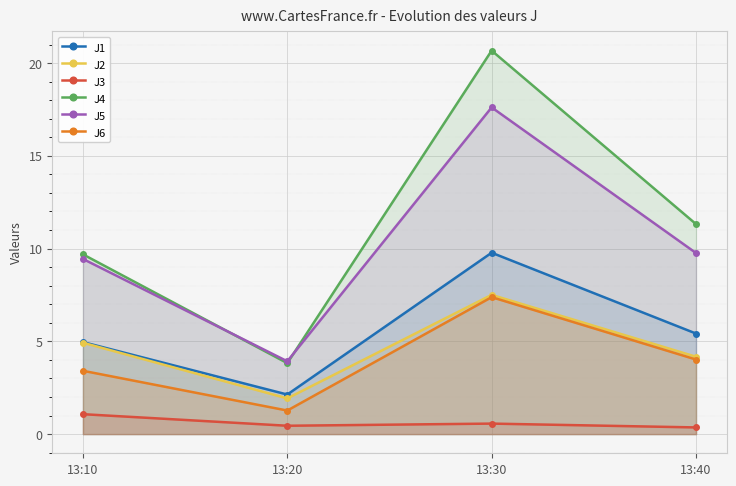

What is the minimum value for J5?

3.9